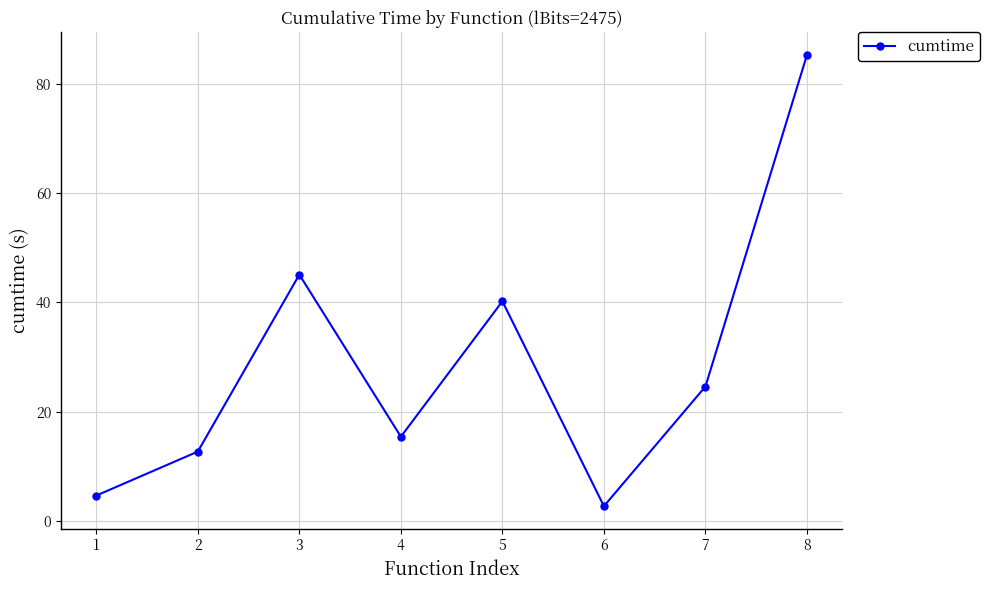

Where is the first local maximum?

3